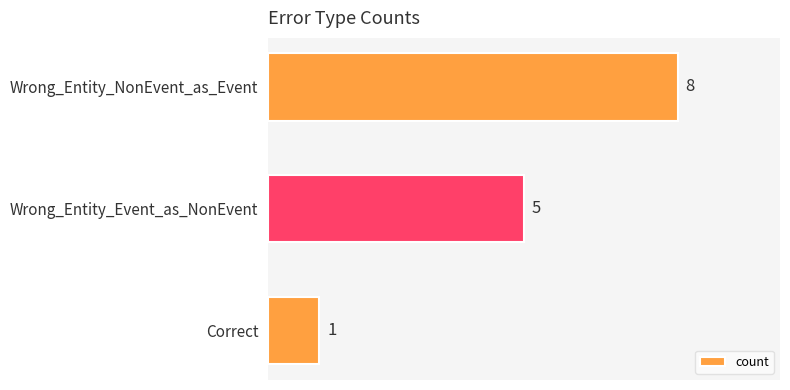

Approximately how many times larger is the value at Wrong_Entity_NonEvent_as_Event compared to Correct?

8.0